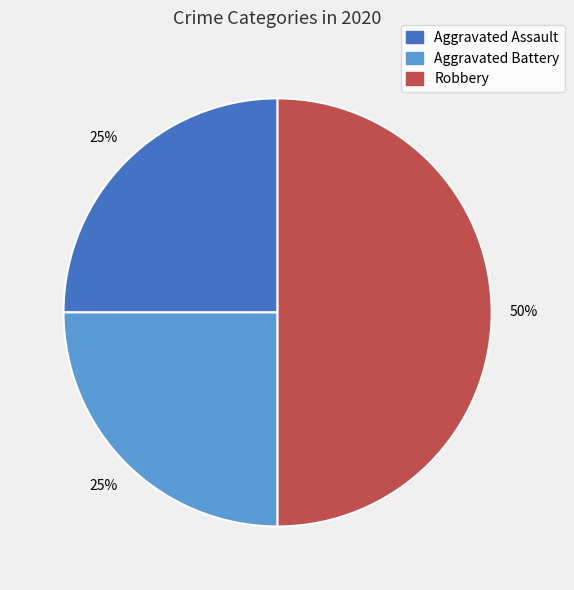

To the nearest percent, what is the average slice percentage?

33%